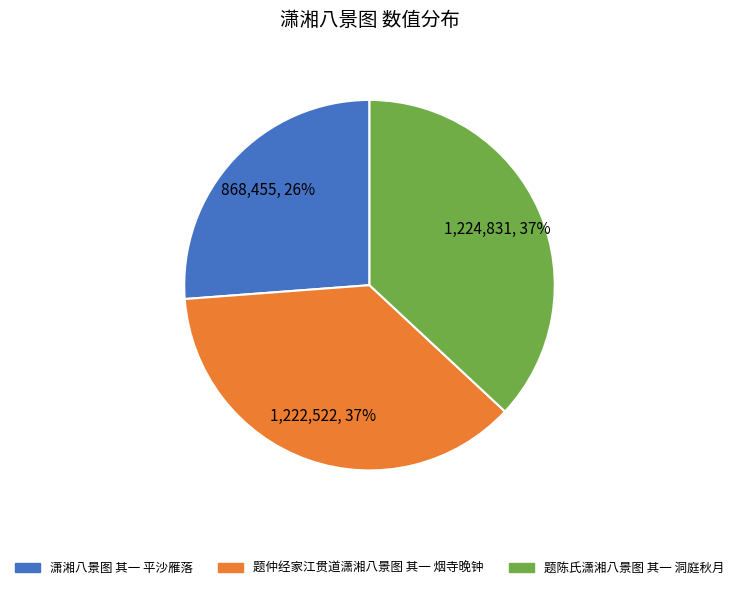

How many slices are in this pie chart?

3